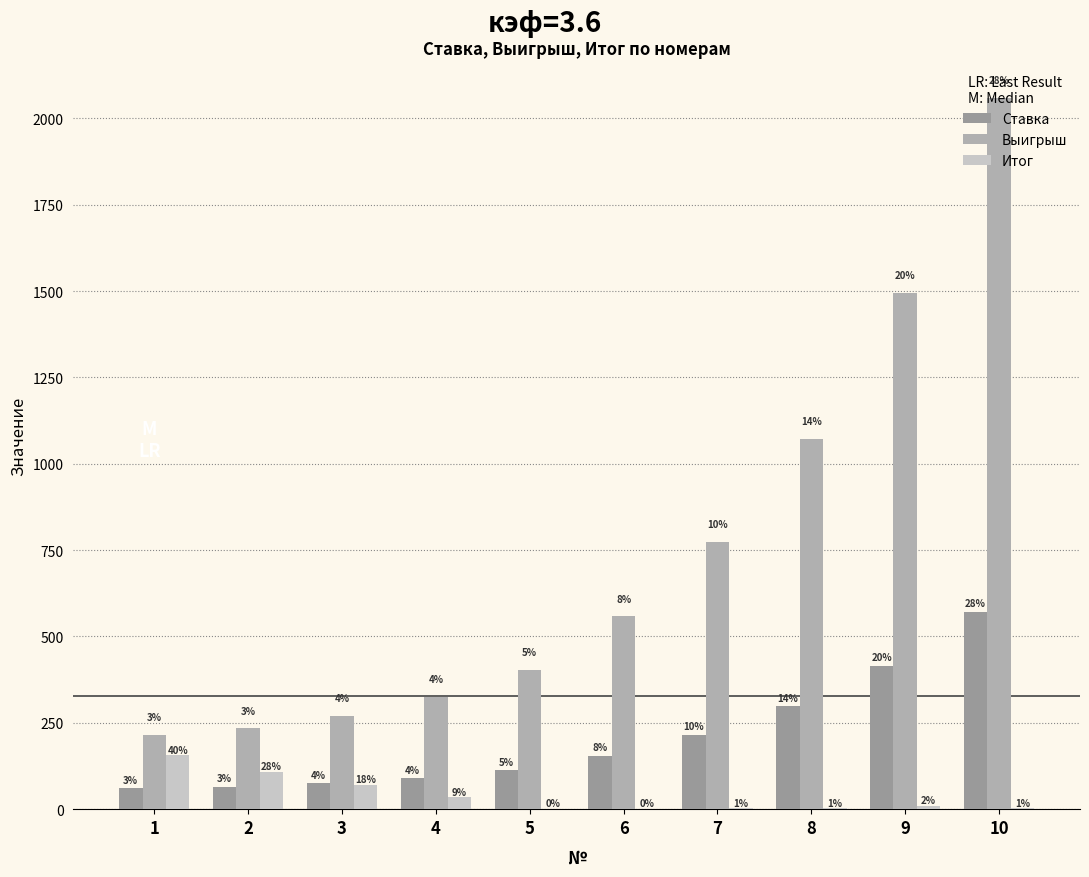

Are the bars horizontal?

No